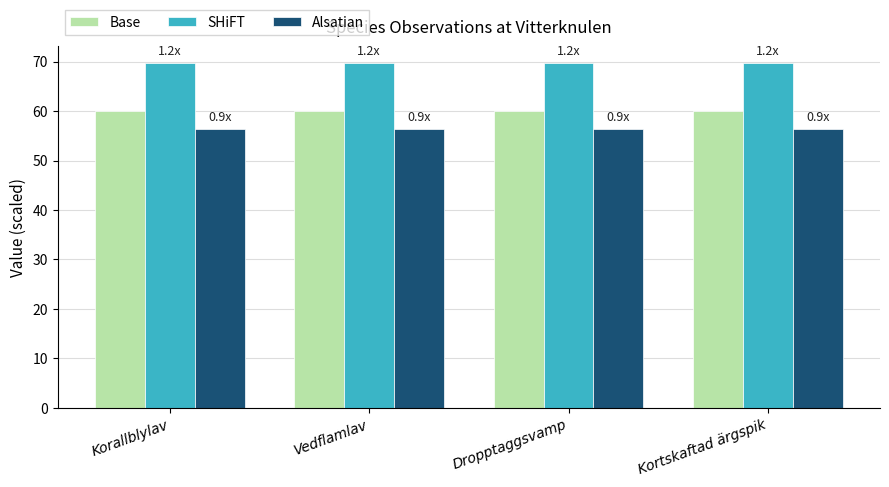

What are all the series names shown in the legend?

Base, SHiFT, Alsatian